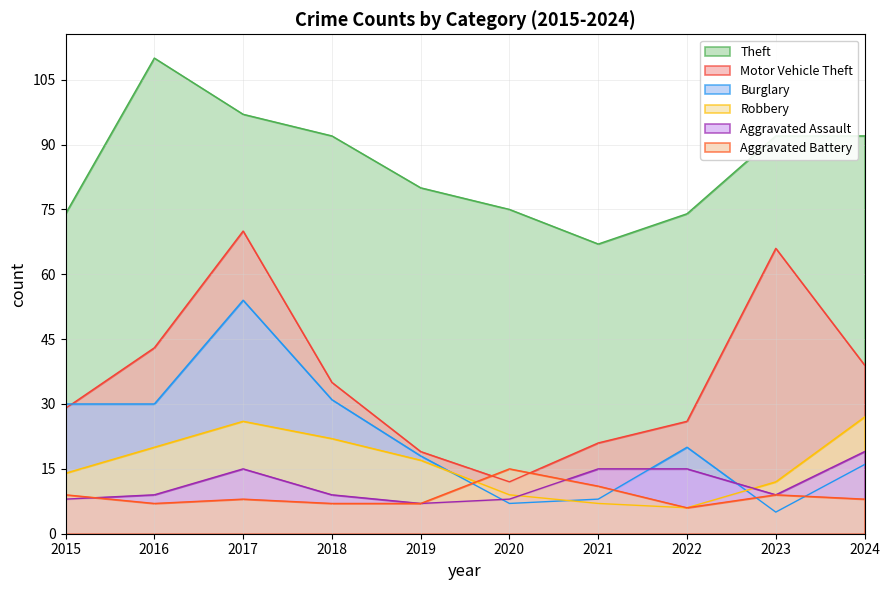

Which category has the highest value across all series?

2016